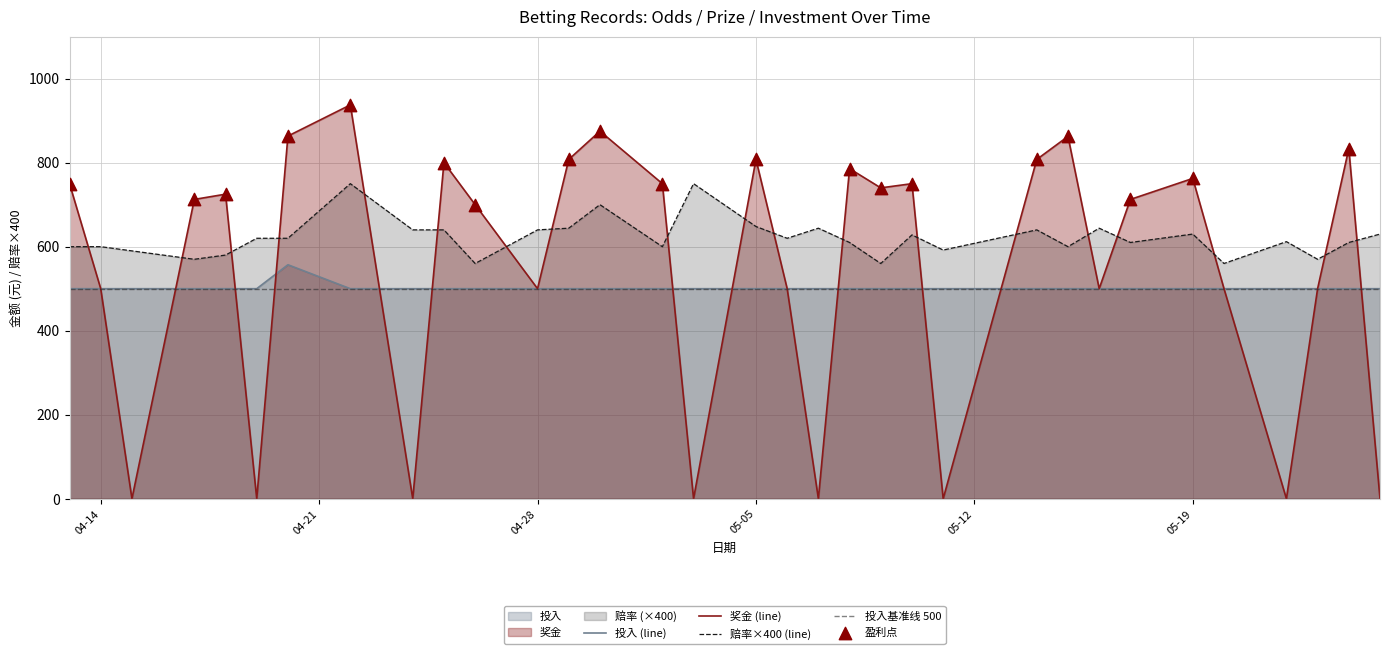

At how many categories does at least one series exceed 910?

1